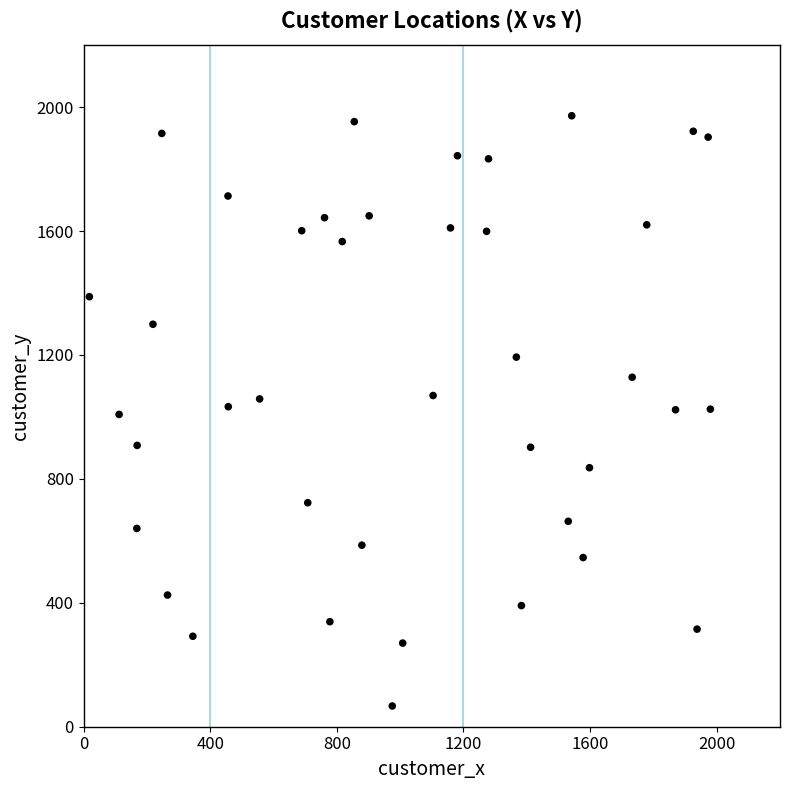

What is the range of Y values (max minus min)?

1905